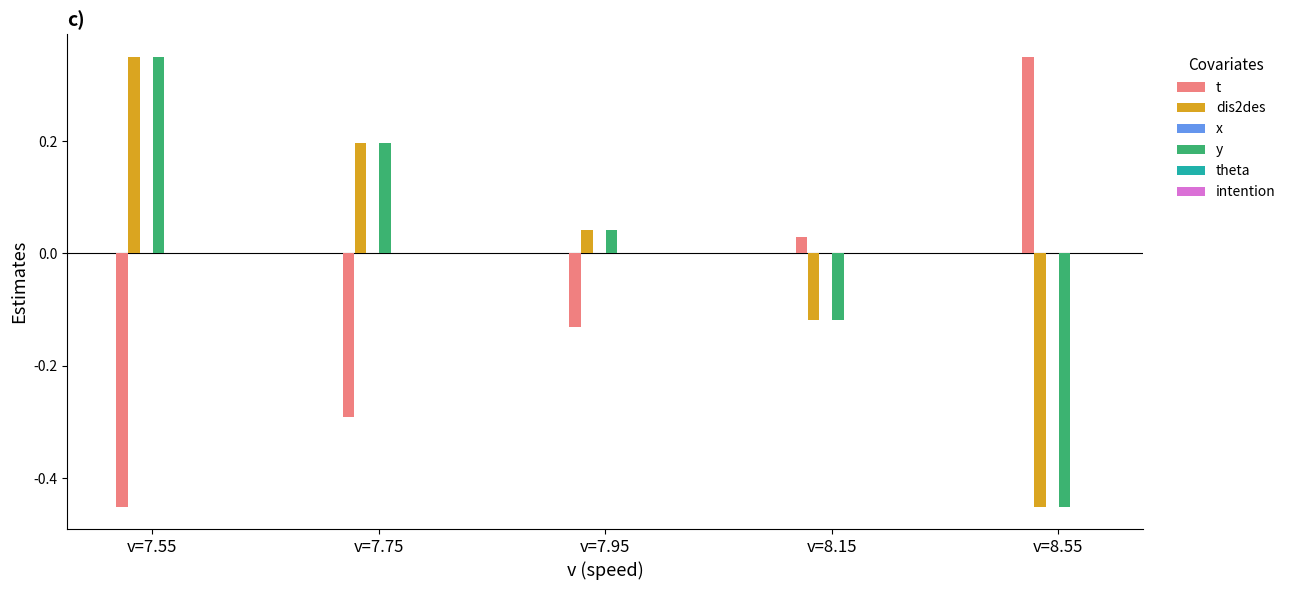

What is the label of the 5th bar from the left?

v=8.55